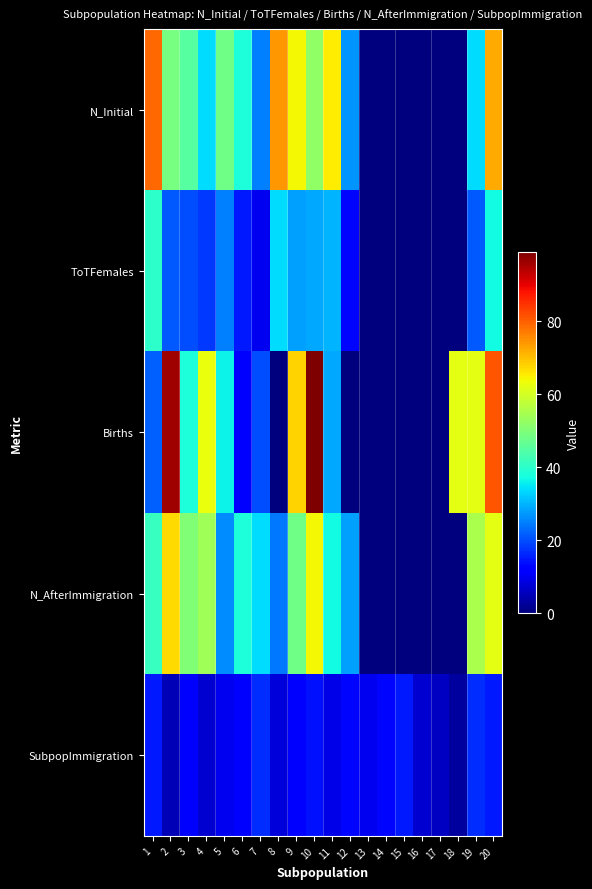

At which category is the sum across all series the highest?

20